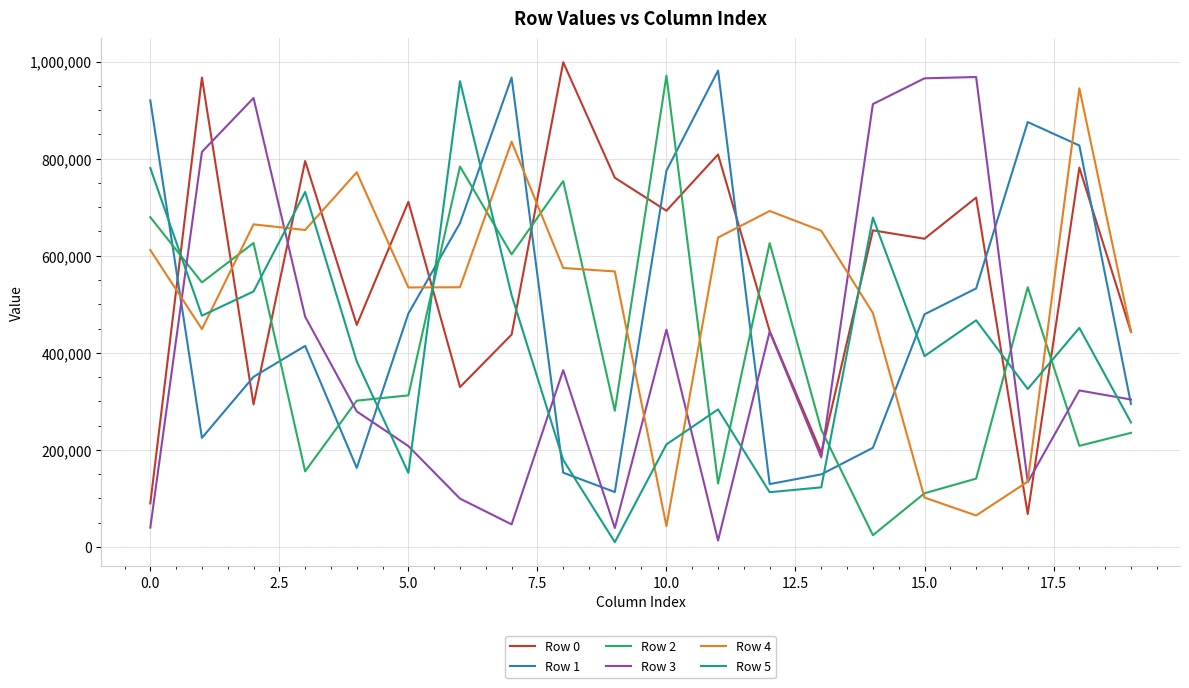

What is the maximum value shown in the chart?

998621